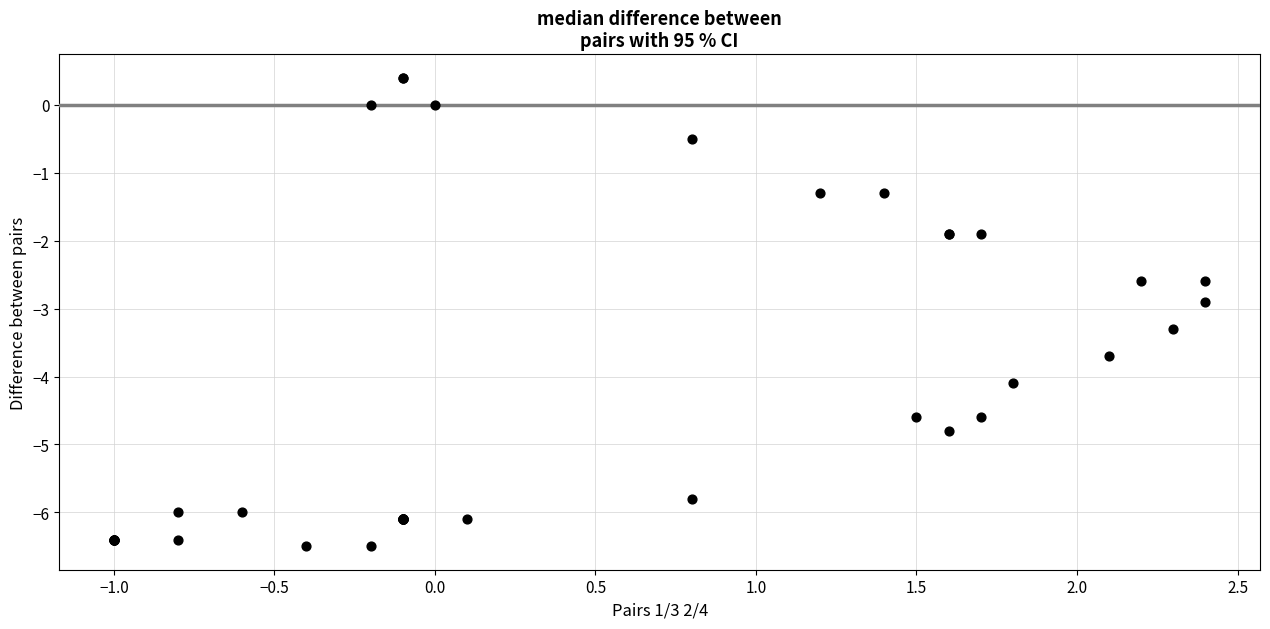

What Y value in the scatter plot is closest to -3?

-2.9